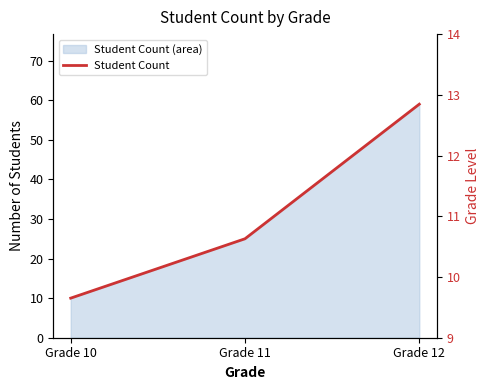

Which has a higher value, Grade 10 or Grade 11?

Grade 11